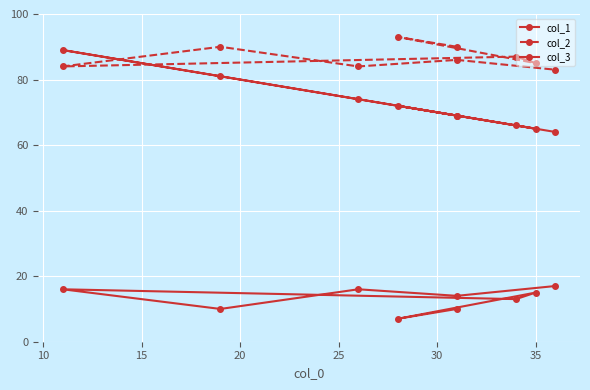

Where is the first local minimum for col_3?

10